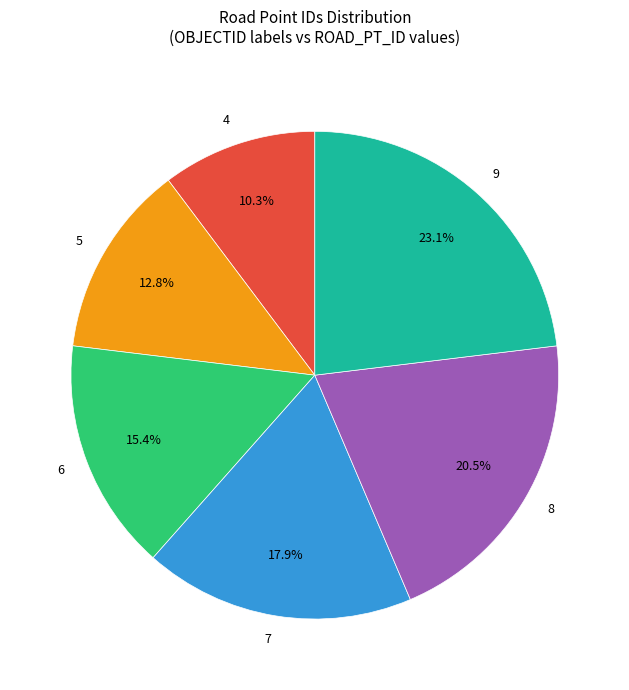

What is the largest slice in the pie chart?

9